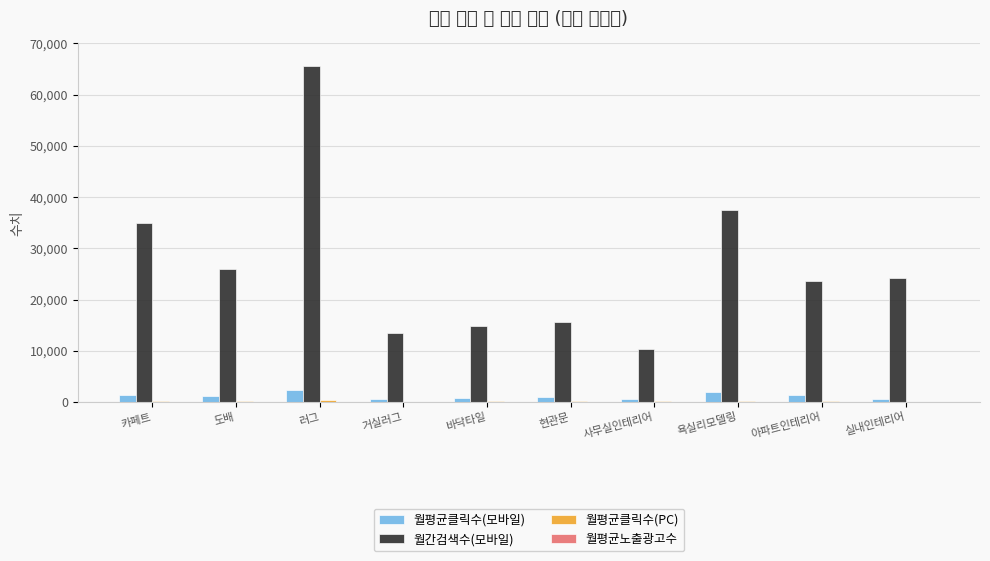

Are the bars horizontal?

No